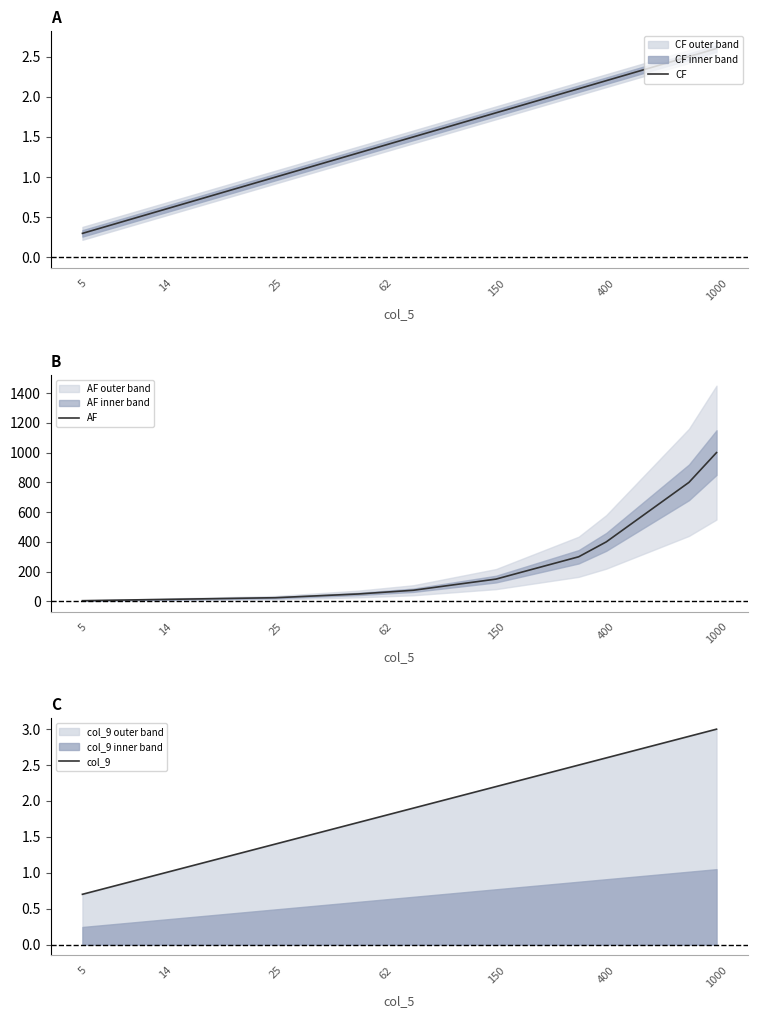

What is the minimum value for AF?

5.0